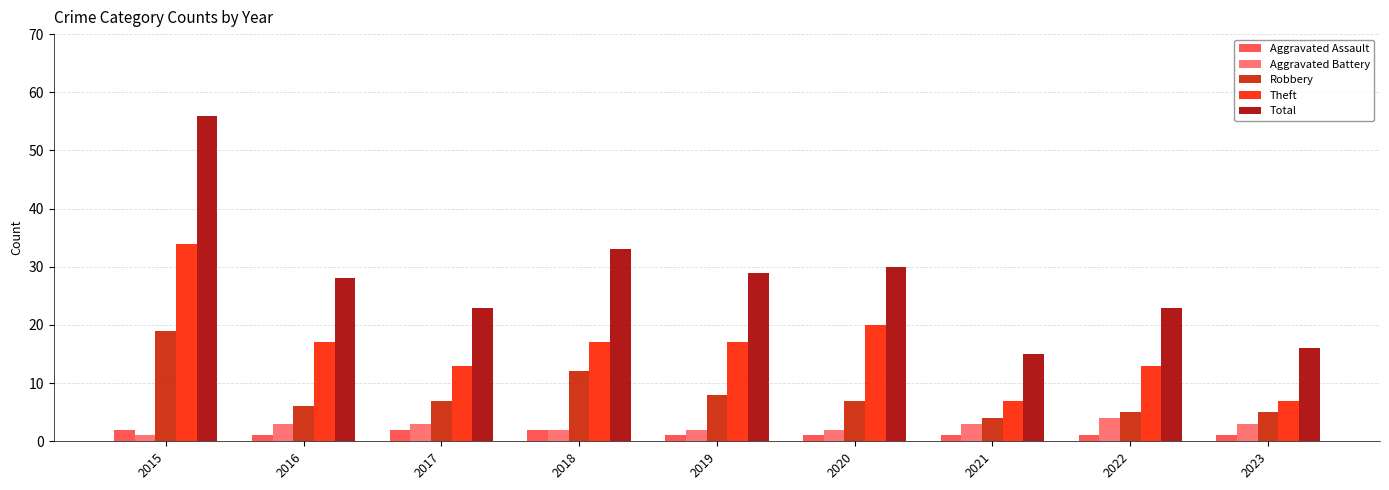

True or false: Aggravated Assault has a value of 1 at 2016.

True